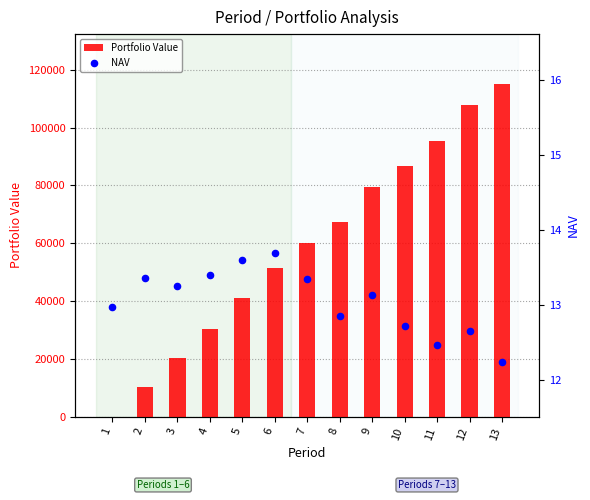

At which category is the sum across all series the highest?

13